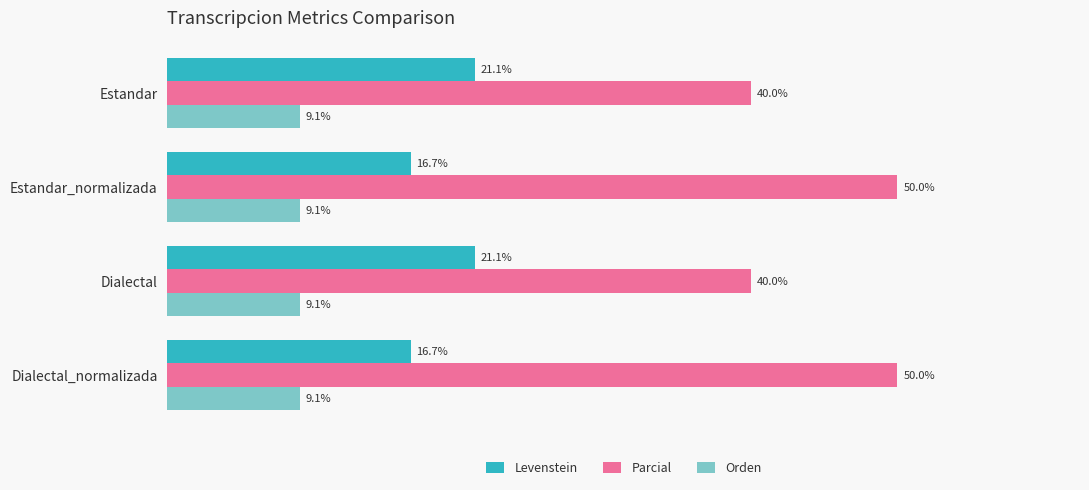

Which series has the largest range (max minus min)?

Parcial